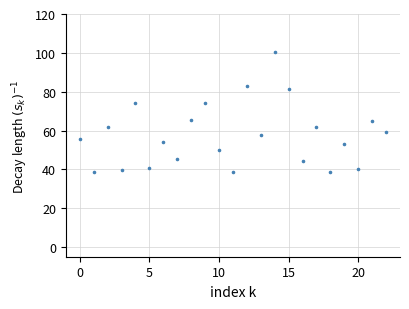

What is the range of X values (max minus min)?

22.0